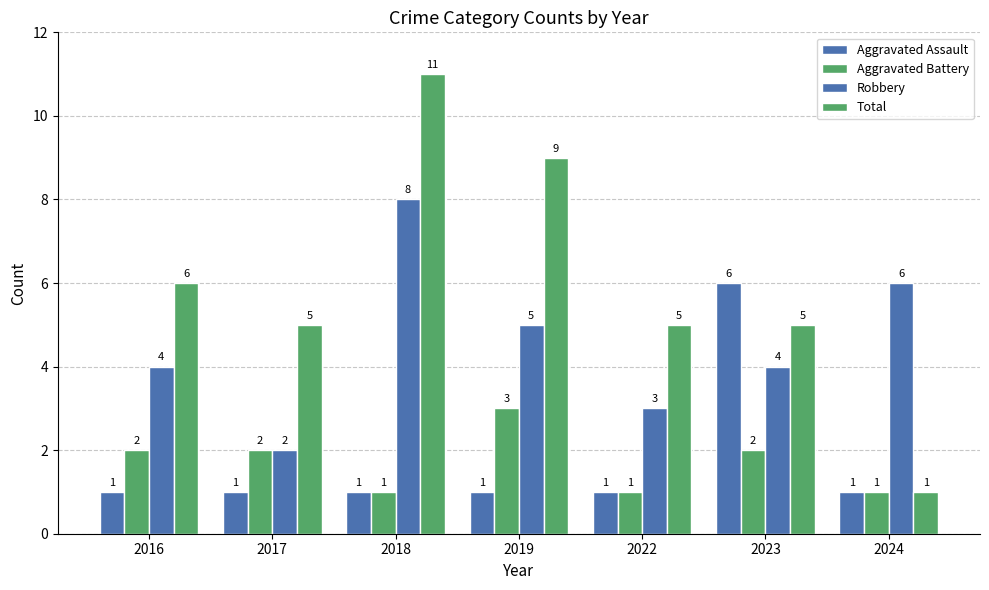

At which label does Robbery first exceed 4?

2018